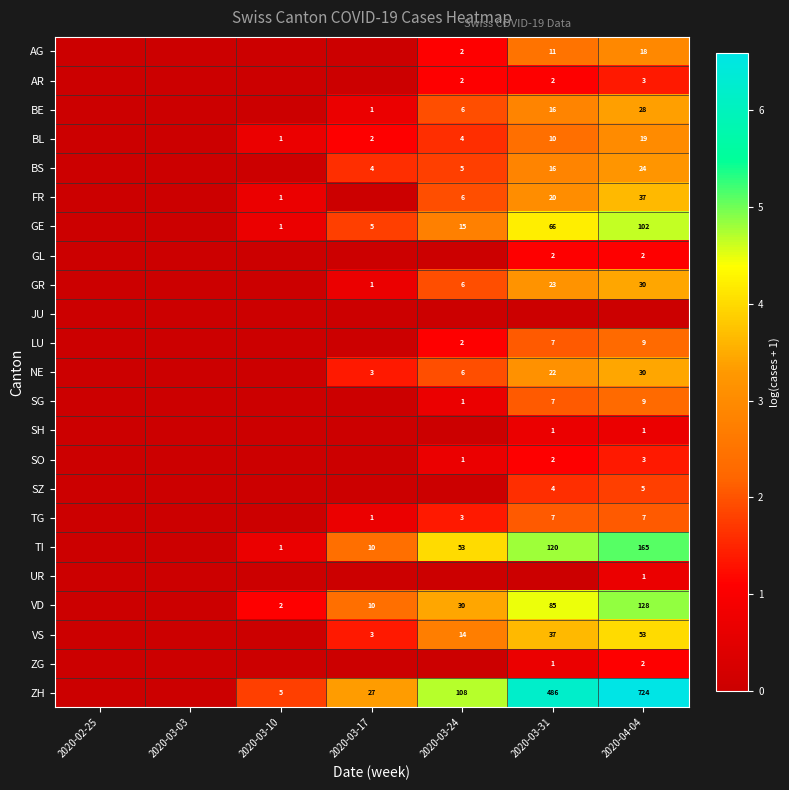

How many data points does each series have?

7